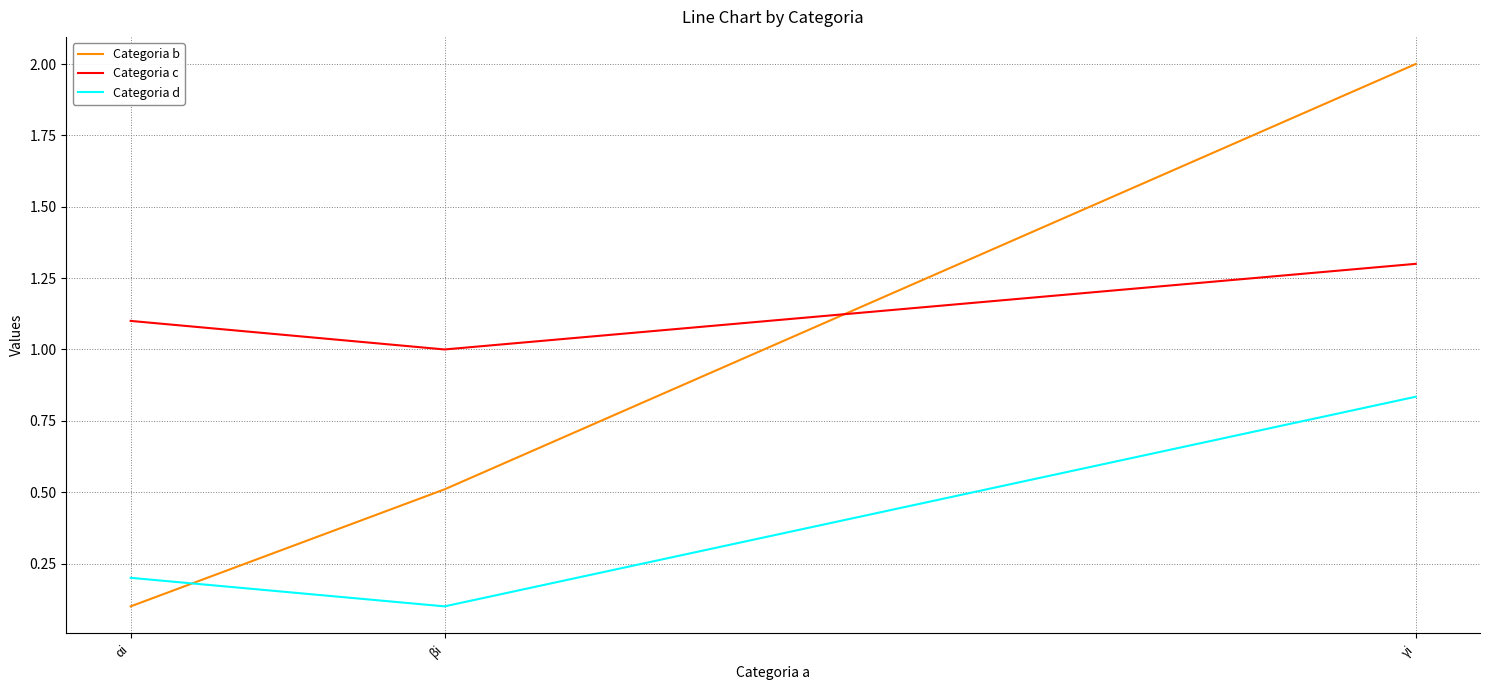

How many lines are shown in the chart?

3